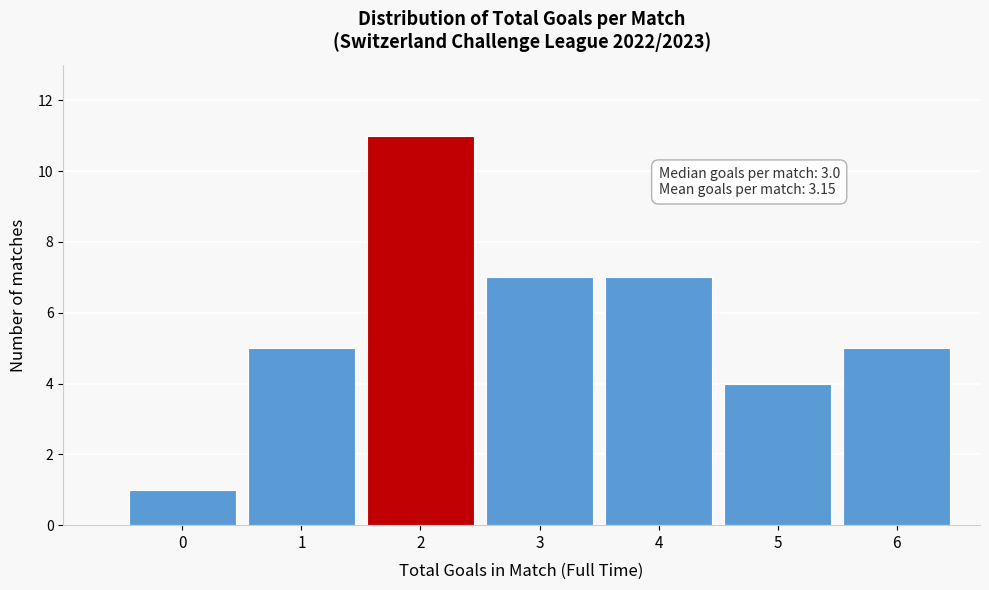

Reading left to right, extract all data points from this chart.

0=1	1=5	2=11	3=7	4=7	5=4	6=5